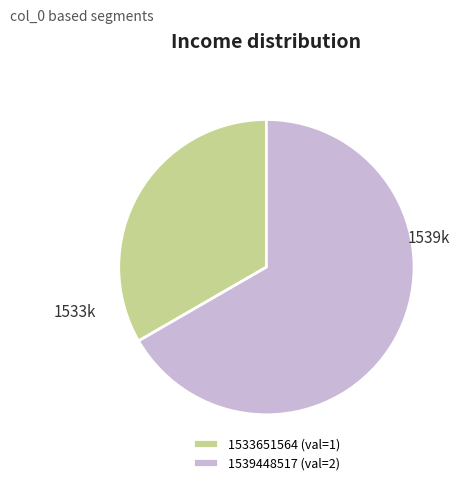

True or false: 1539448517 (val=2) accounts for 67% of the total.

True